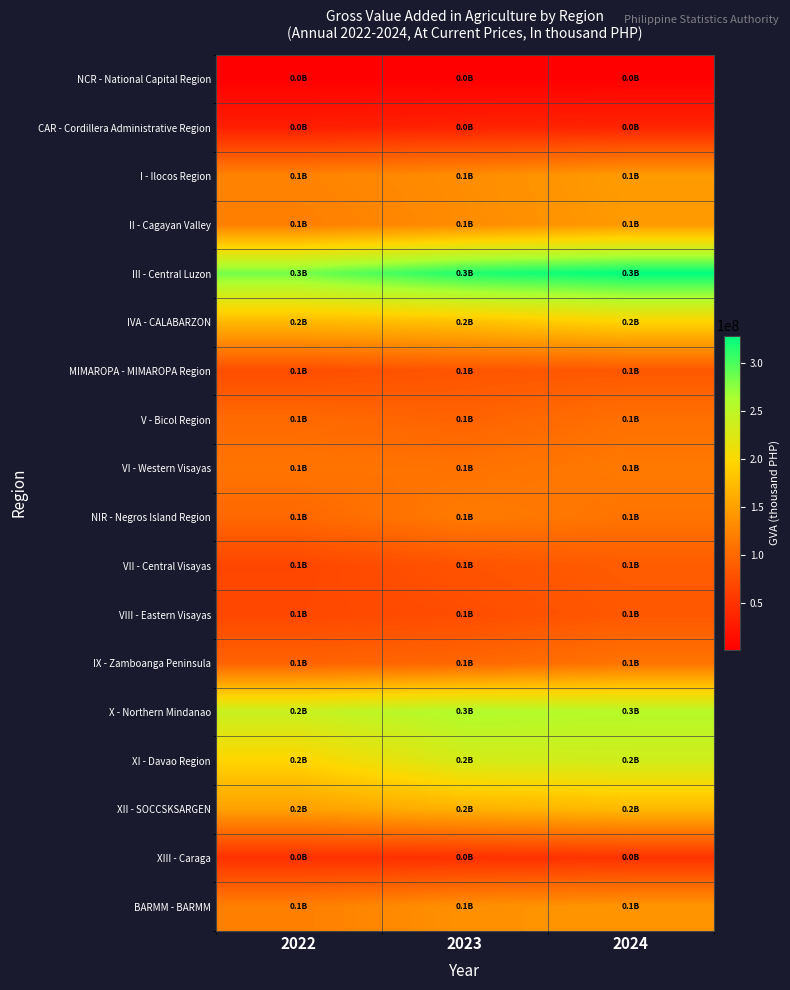

What is the minimum value shown in the chart?

560698.3